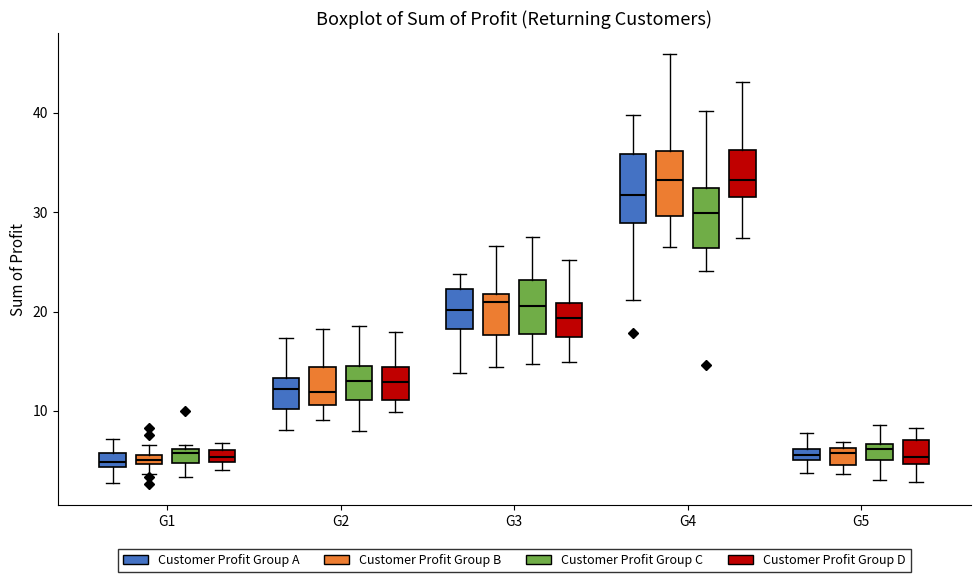

Where is the lower edge of the box for G4 (Customer Profit Group A) on the y-axis? The values are not printed on the chart, so give them approximately, as read against the axis.

29